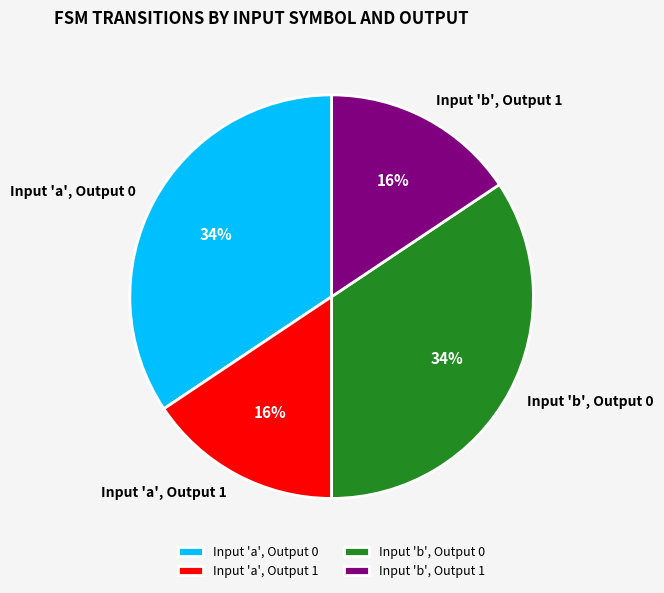

To the nearest percent, what percentage of the pie is Input 'a', Output 0?

34%